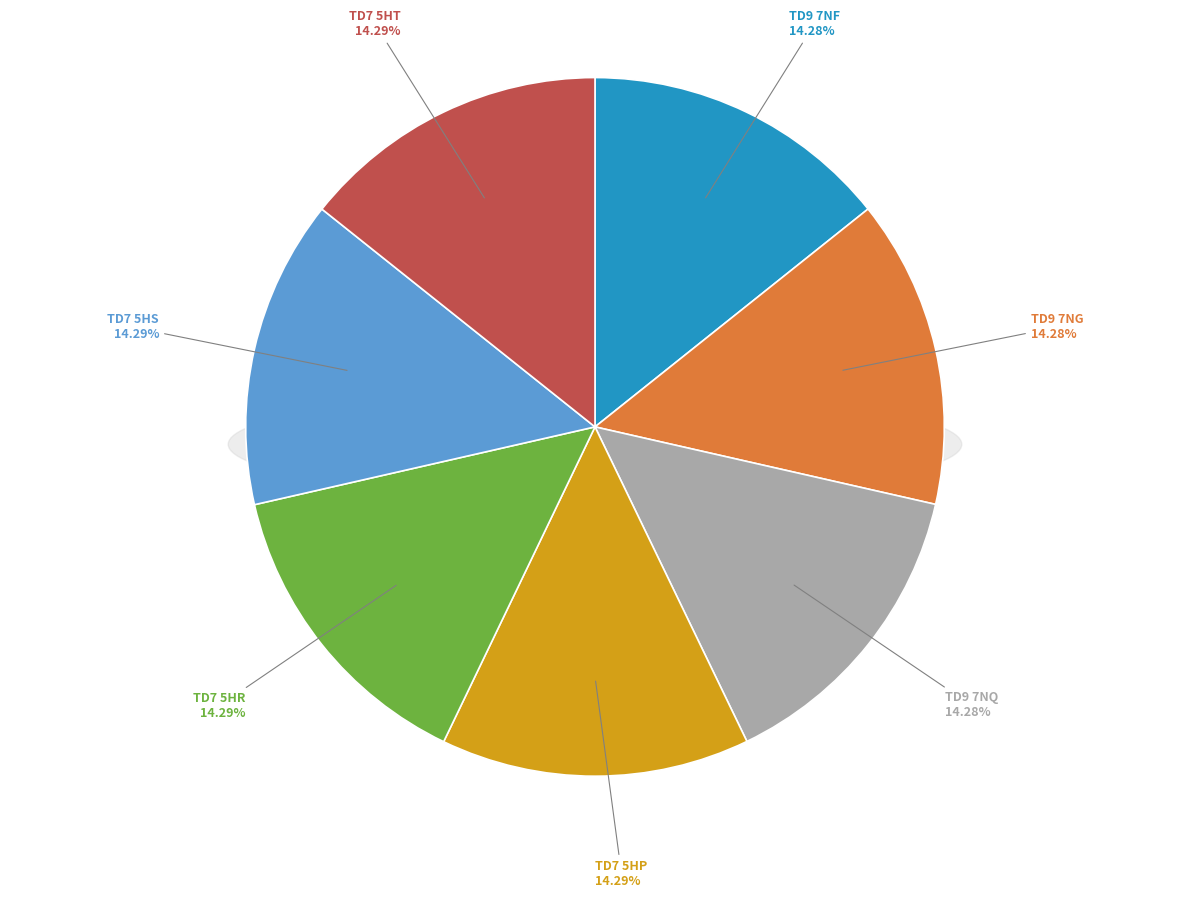

How many segments does this pie chart have?

7